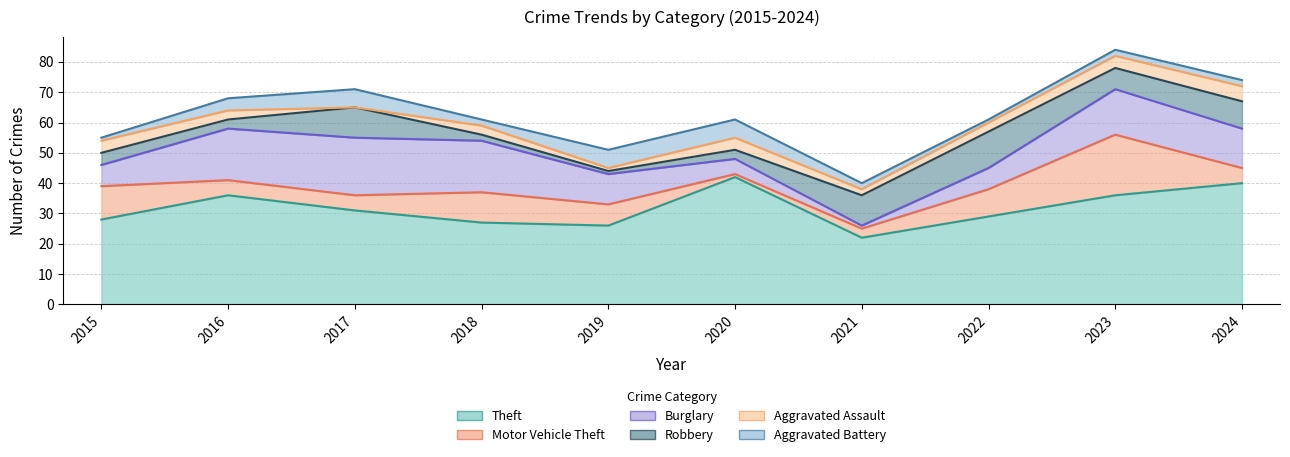

At how many categories does at least one series exceed 14?

10